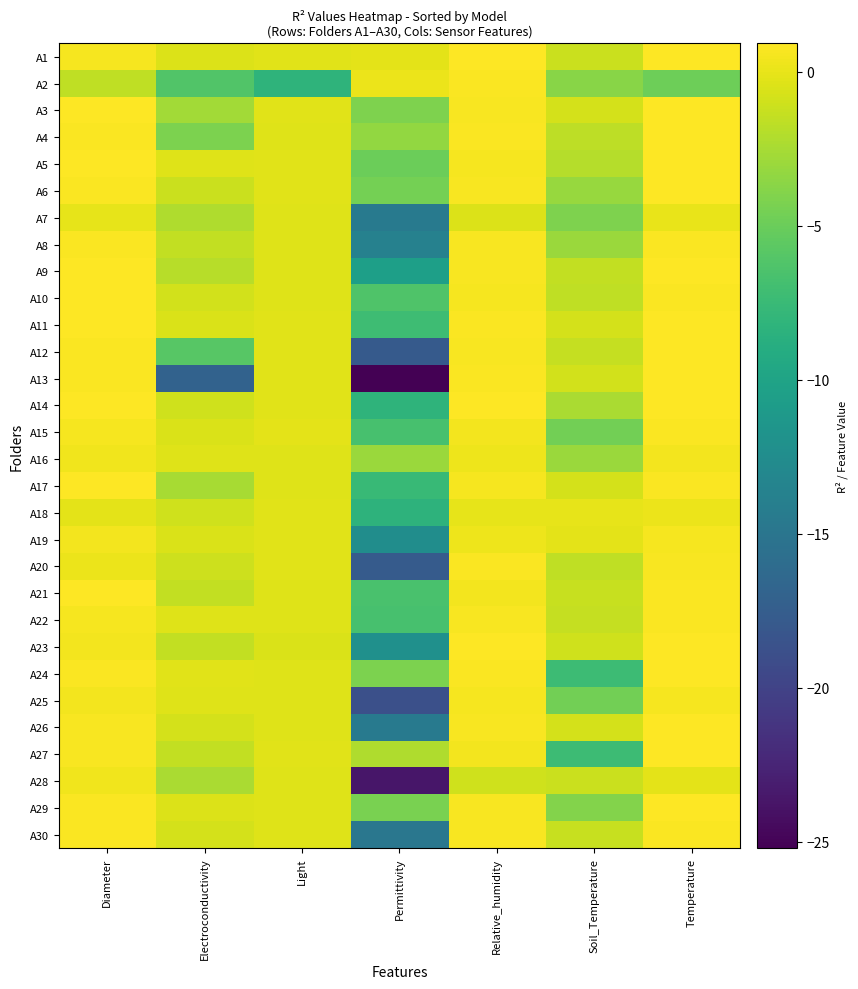

At which category does the chart reach its peak across all series?

Temperature